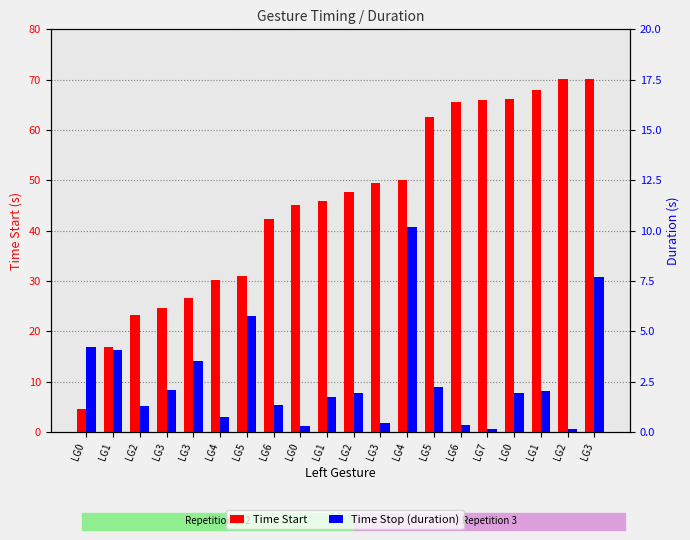

Reading left to right, transcribe all the data shown in this chart.

Time Start: LG0=4.5	LG1=16.9	LG2=23.2	LG3=24.6	LG3=26.7	LG4=30.2	LG5=30.9	LG6=42.3	LG0=45.1	LG1=45.9	LG2=47.6	LG3=49.5	LG4=50.0	LG5=62.5	LG6=65.6	LG7=65.9	LG0=66.1	LG1=68.0	LG2=70.0	LG3=70.2
Time Stop (duration): LG0=4.2	LG1=4.1	LG2=1.3	LG3=2.1	LG3=3.5	LG4=0.7	LG5=5.7	LG6=1.3	LG0=0.3	LG1=1.7	LG2=1.9	LG3=0.5	LG4=10.2	LG5=2.2	LG6=0.4	LG7=0.2	LG0=1.9	LG1=2.0	LG2=0.1	LG3=7.7